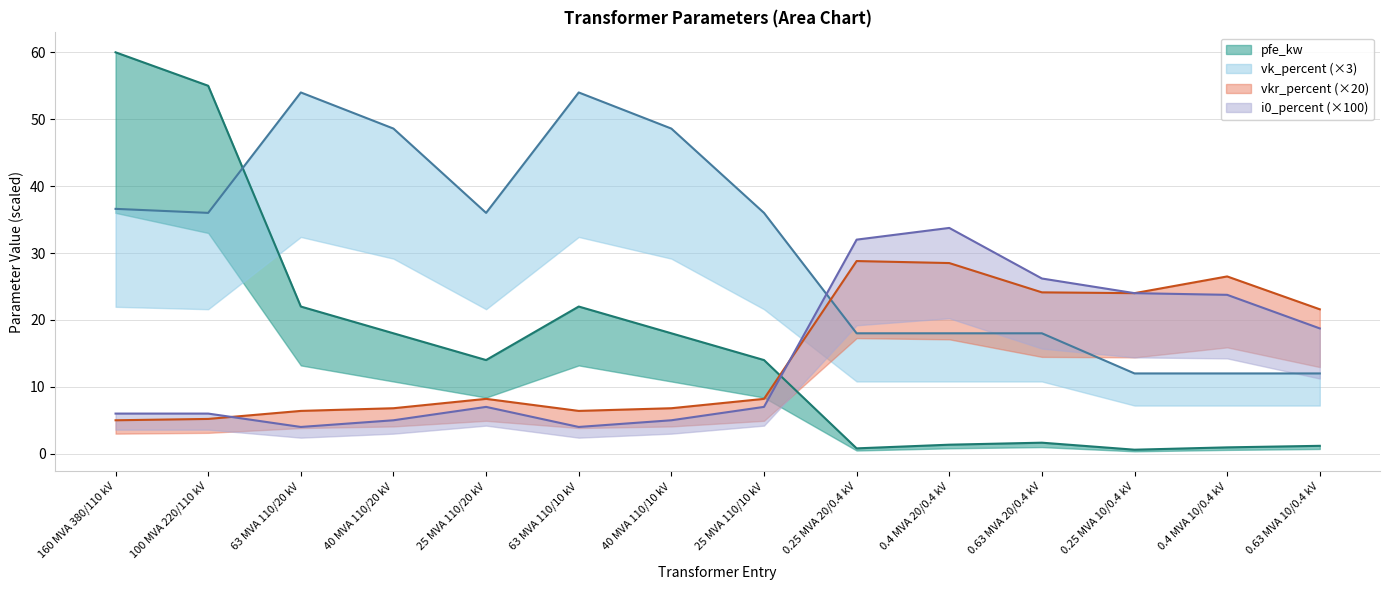

True or false: i0_percent has more than 2 points higher than both neighbors.

False